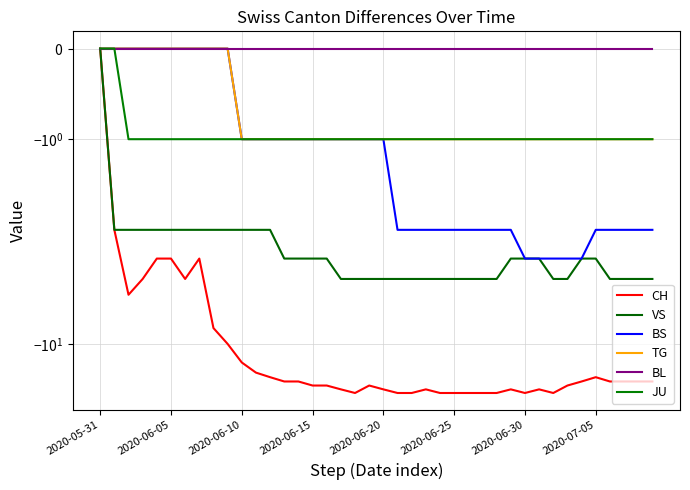

What are all the series names shown in the legend?

CH, VS, BS, TG, BL, JU